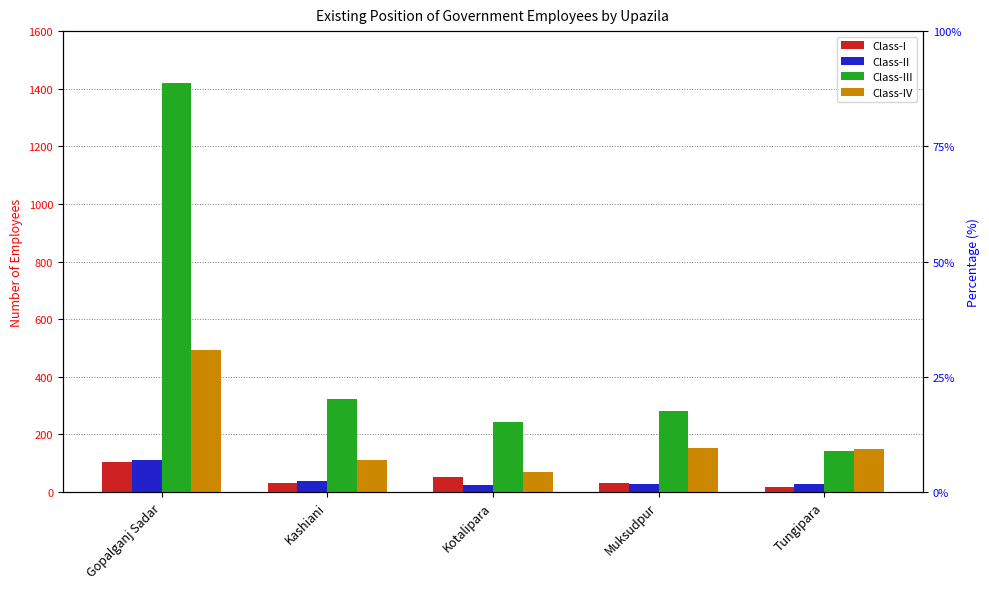

Reading right to left, list all the values displayed in this chart.

Class-I: Tungipara=19	Muksudpur=33	Kotalipara=53	Kashiani=30	Gopalganj Sadar=104
Class-II: Tungipara=27	Muksudpur=27	Kotalipara=24	Kashiani=39	Gopalganj Sadar=111
Class-III: Tungipara=141	Muksudpur=282	Kotalipara=244	Kashiani=324	Gopalganj Sadar=1419
Class-IV: Tungipara=148	Muksudpur=153	Kotalipara=71	Kashiani=110	Gopalganj Sadar=492